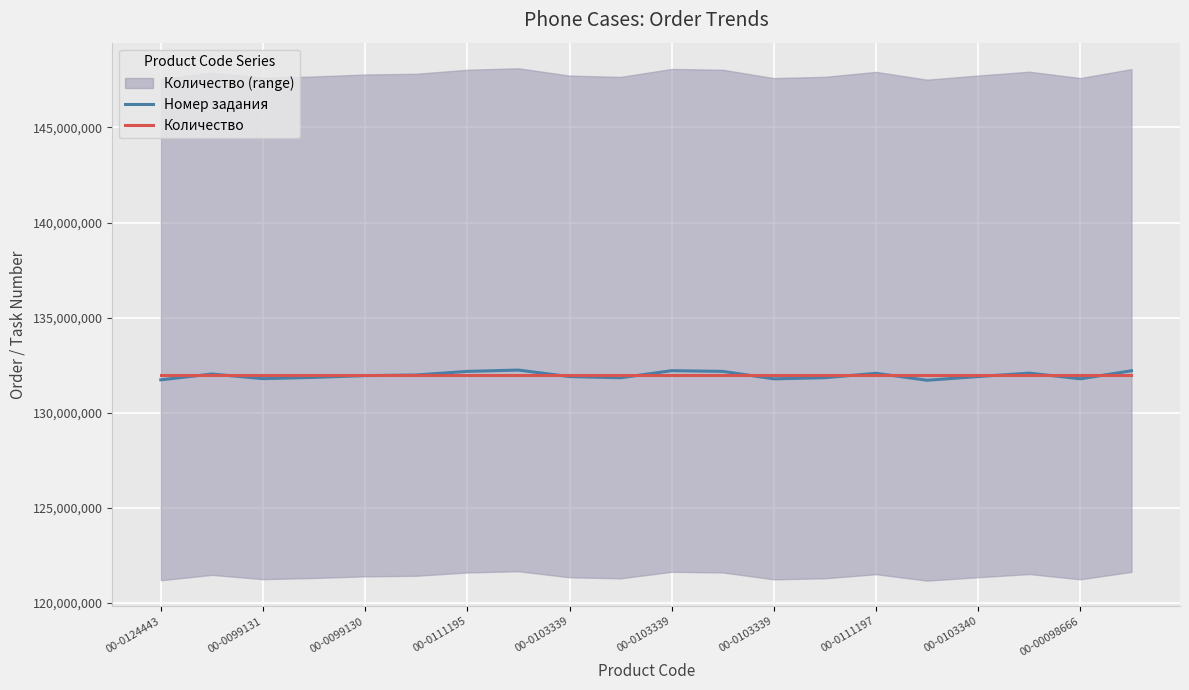

What are all the series names shown in the legend?

Номер задания, Количество